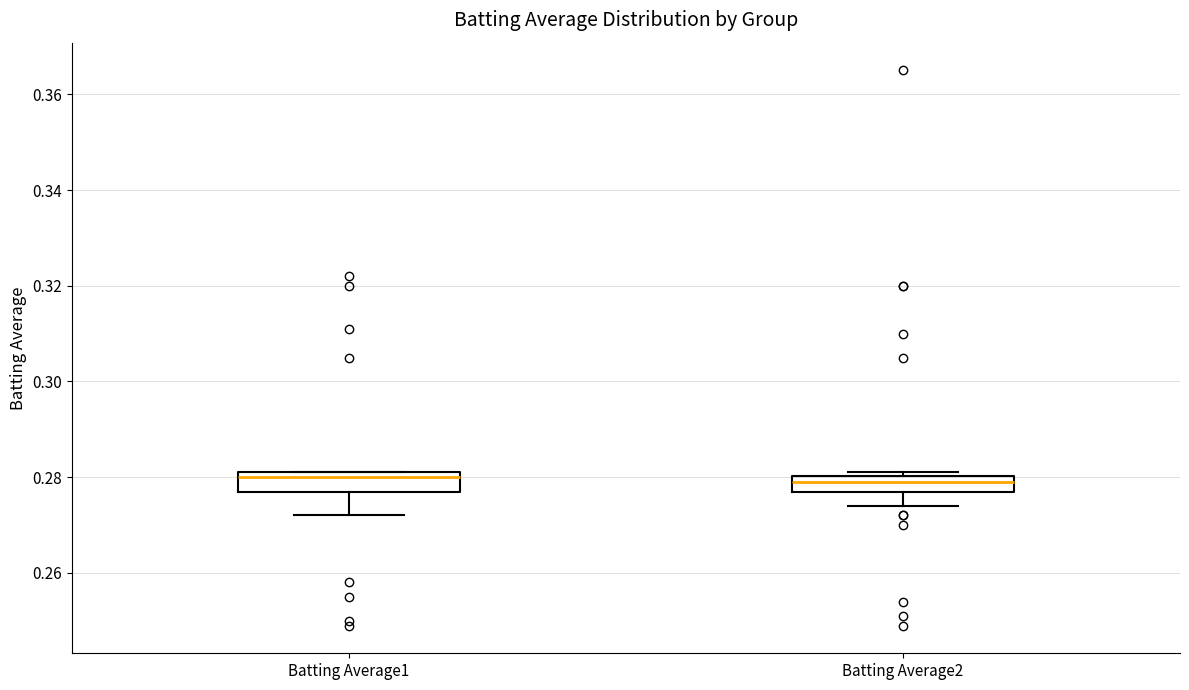

Where is the upper edge of the box for Batting Average1 on the y-axis? The values are not printed on the chart, so give them approximately, as read against the axis.

0.282